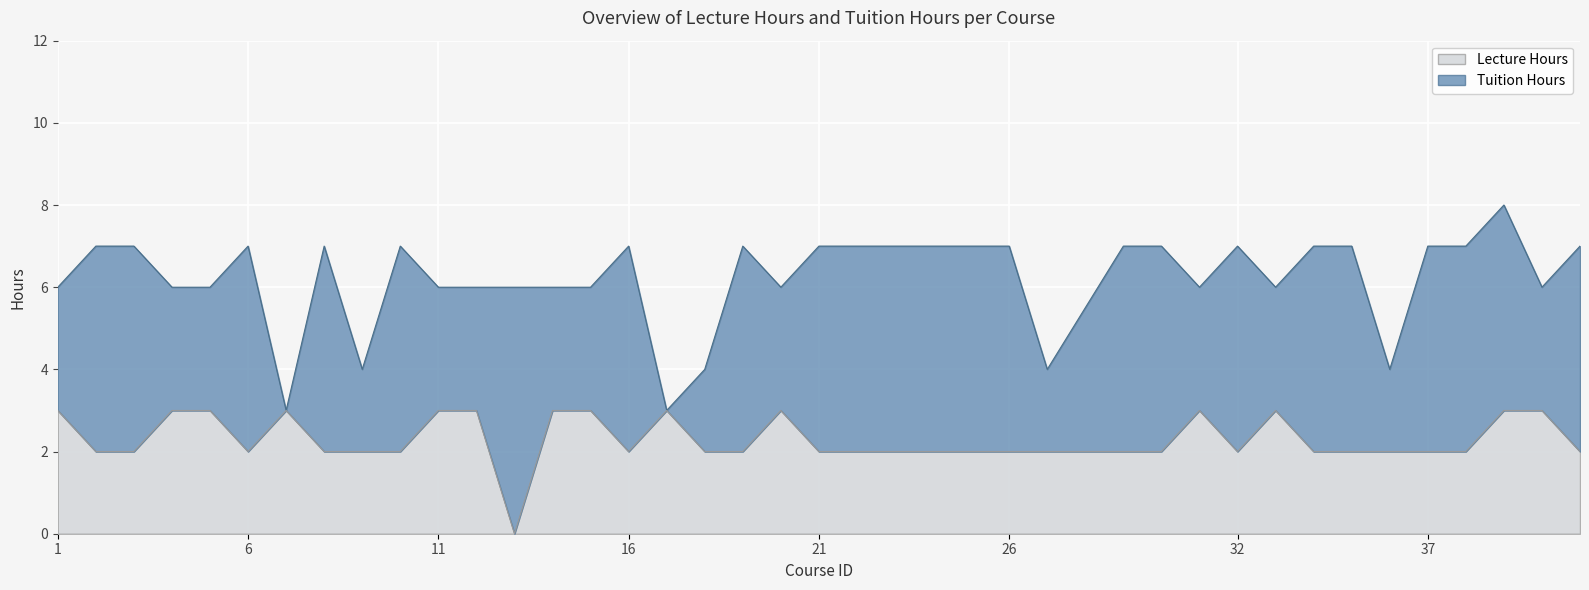

What is the maximum value for Lecture Hours?

3